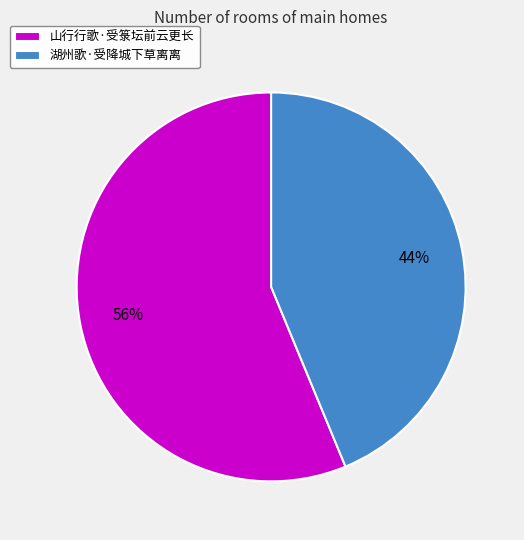

What is the majority slice?

山行行歌·受箓坛前云更长